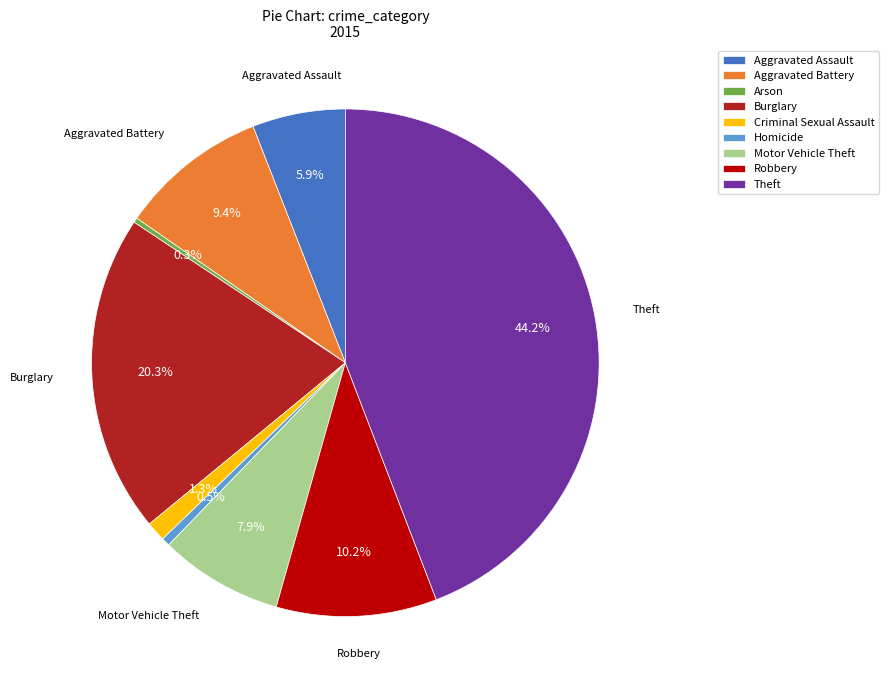

What is the total percentage of Theft and Arson?

44.5%